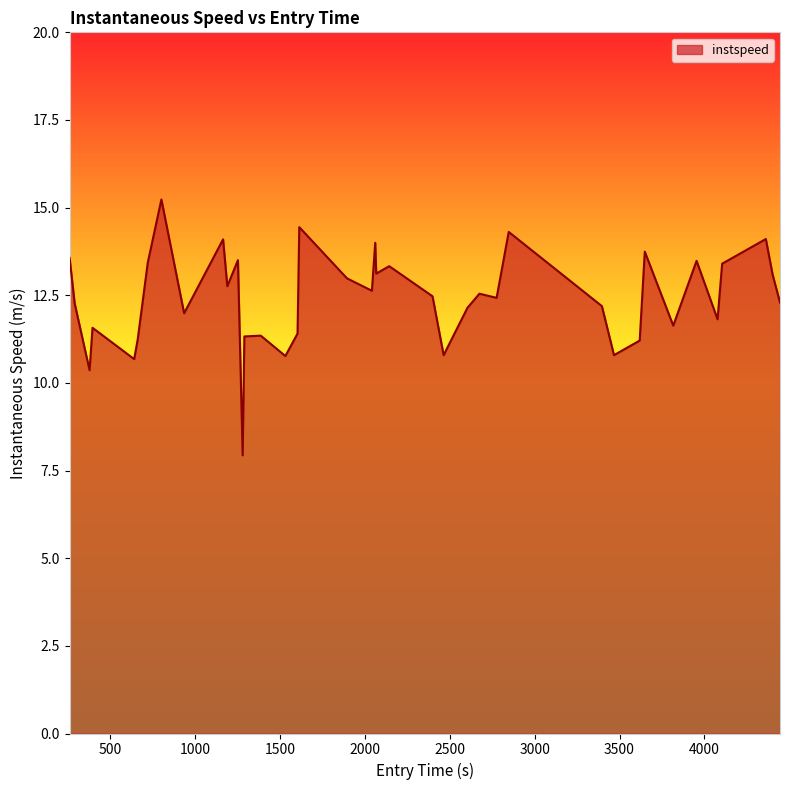

Does the chart display data point markers on the line(s)?

No